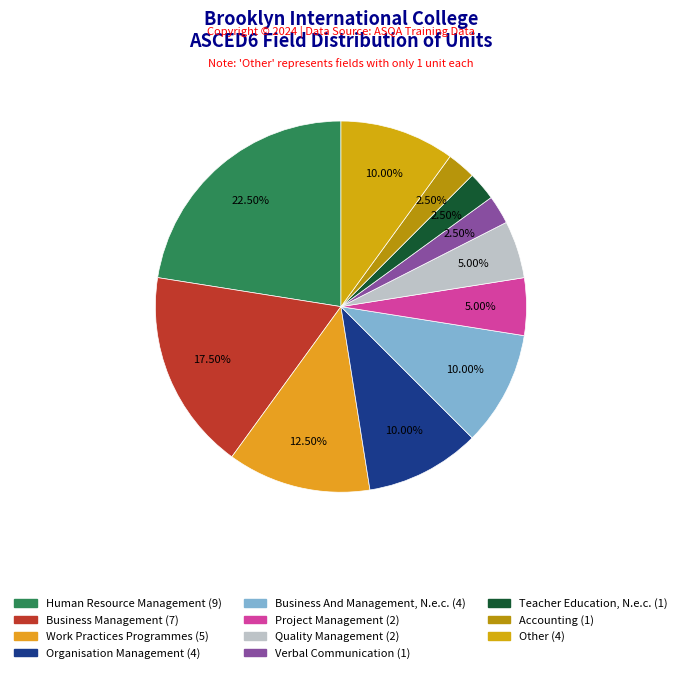

How many segments does this pie chart have?

11